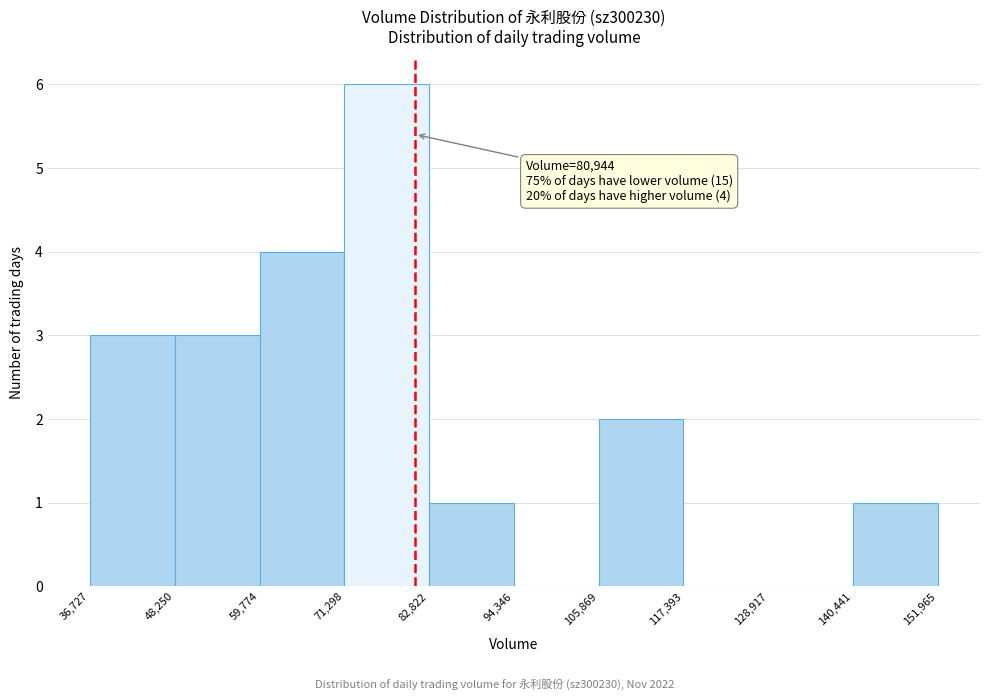

Over which range of the x-axis is the bar tallest?

71,298 to 82,822